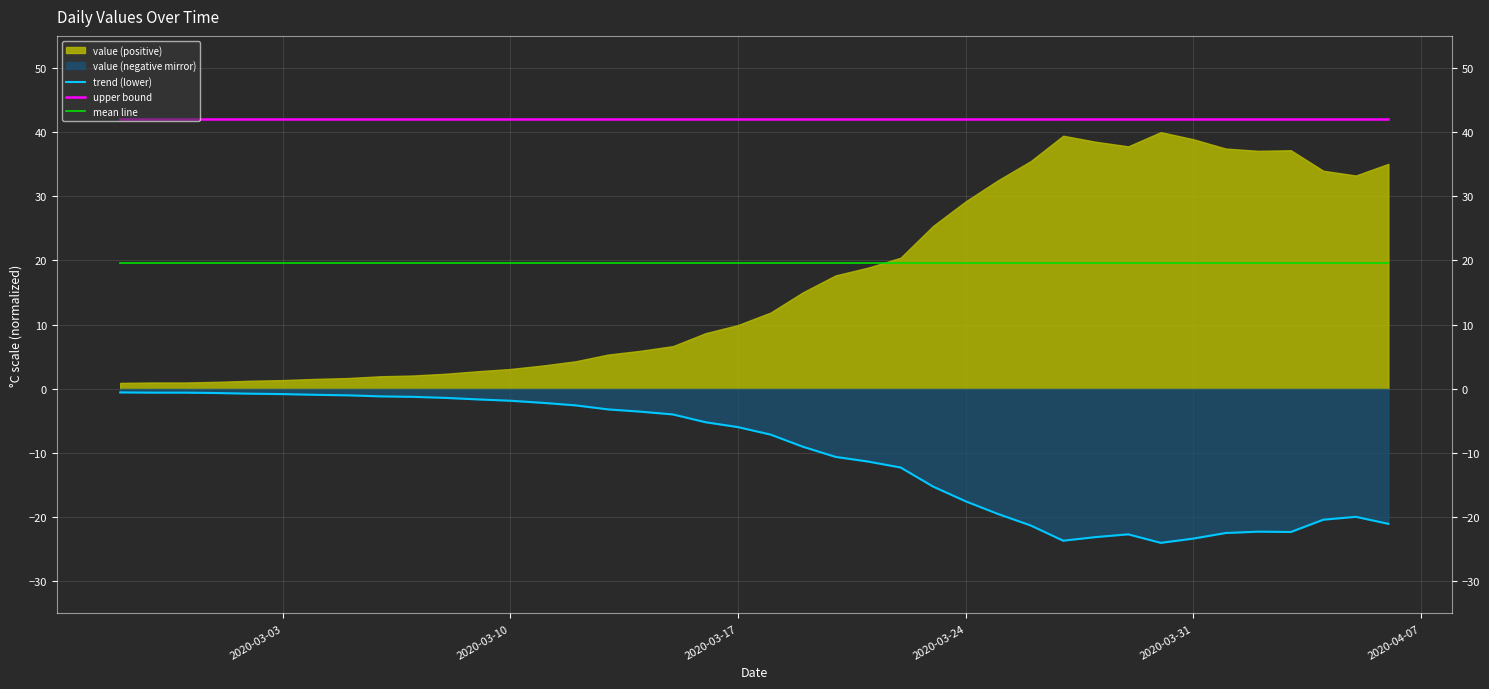

The upper bound series shows 57.3 at 20. True or false?

False